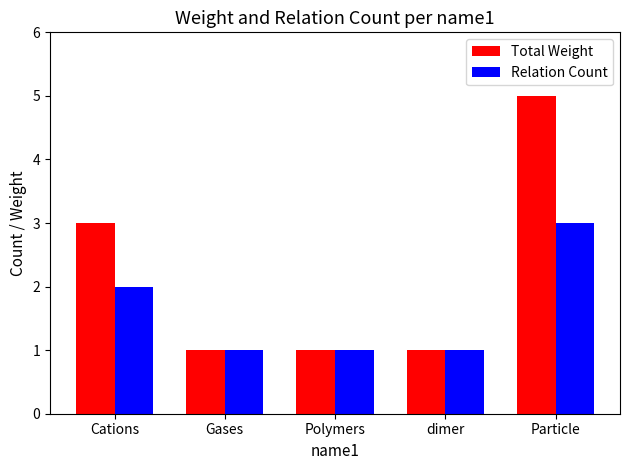

Count the Total Weight values in the range 1 to 3.

4